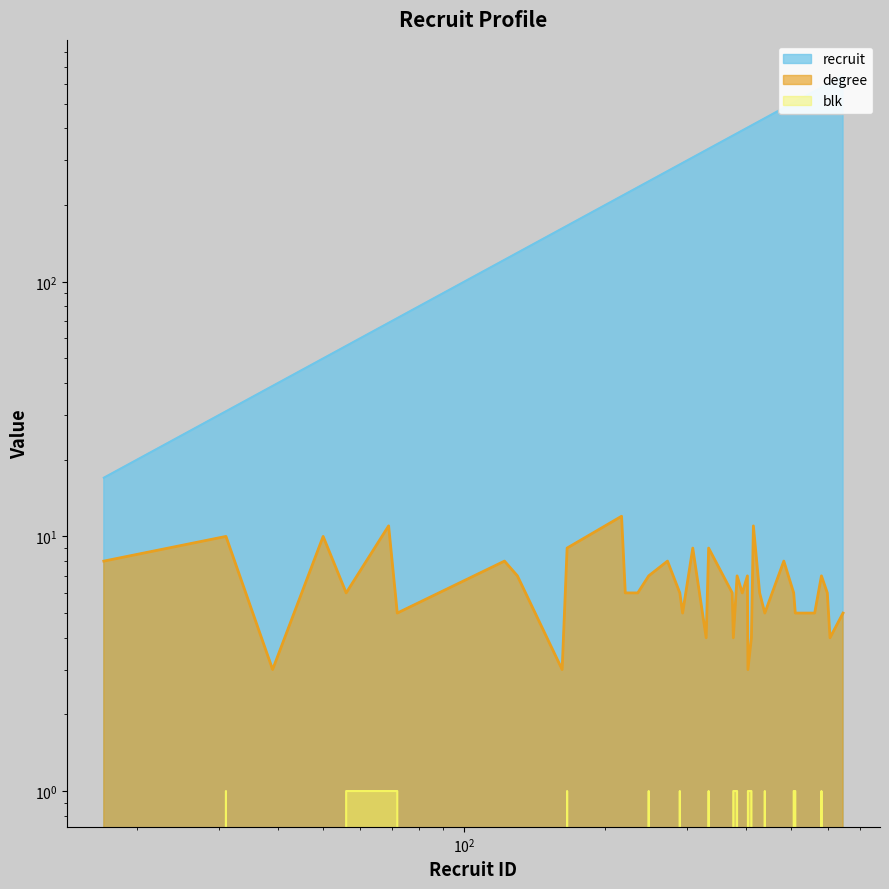

True or false: degree has a value of 2 at 428.

False